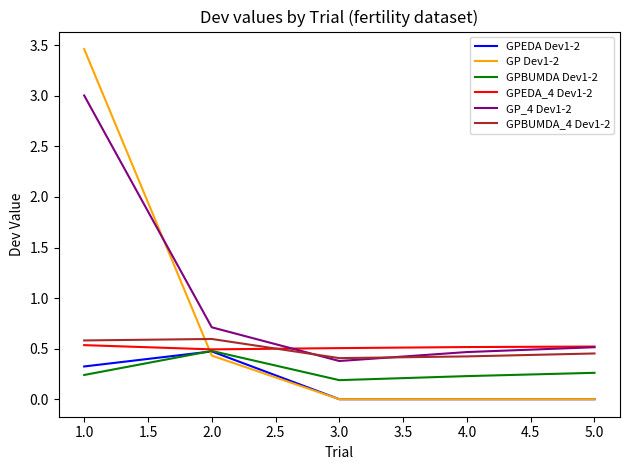

Does the chart display data point markers on the line(s)?

No